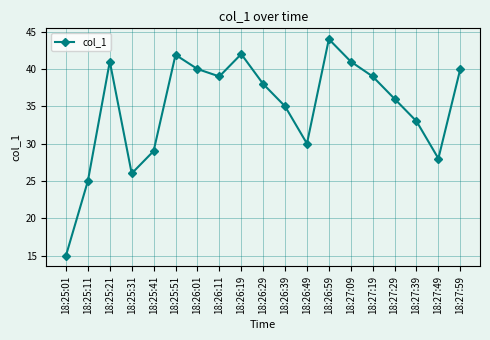

What is the label of the 3rd point from the left?

18:25:21